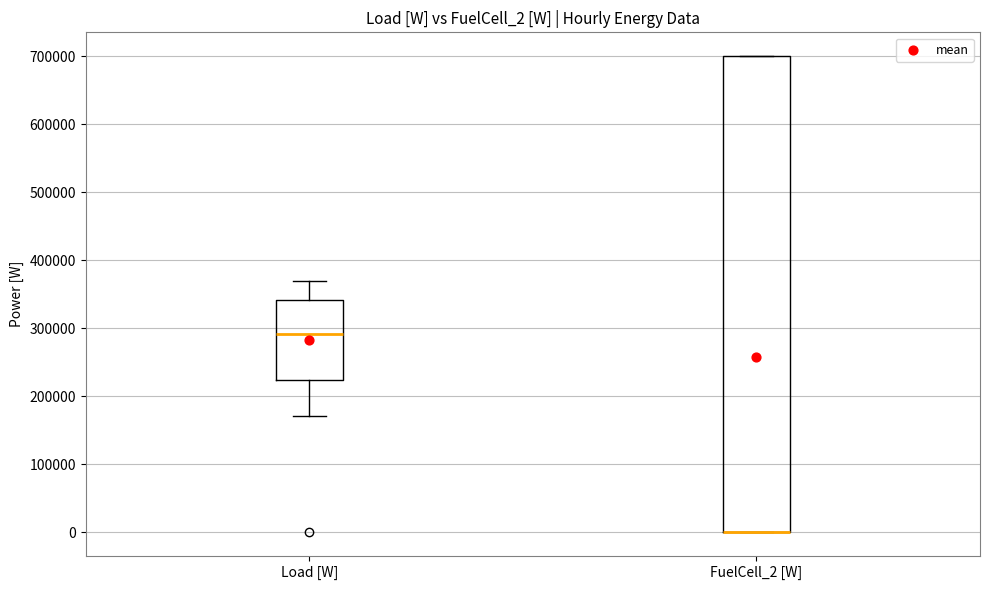

Where is the lower edge of the box for Load [W] on the y-axis? The values are not printed on the chart, so give them approximately, as read against the axis.

220000